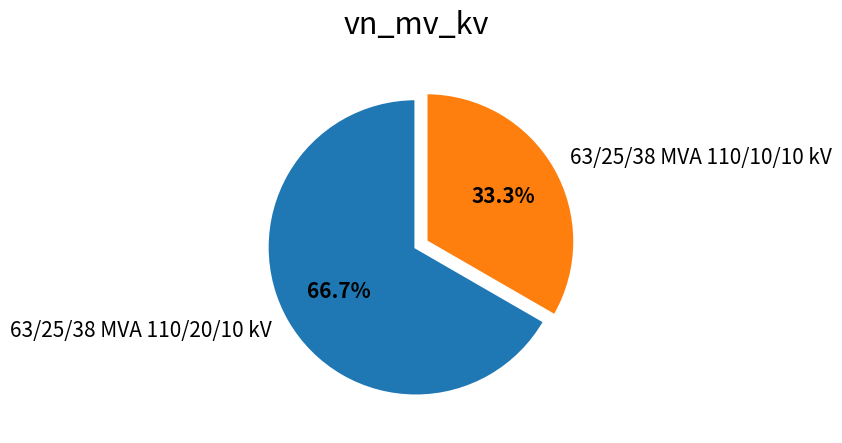

What is the smallest slice in the pie chart?

63/25/38 MVA 110/10/10 kV